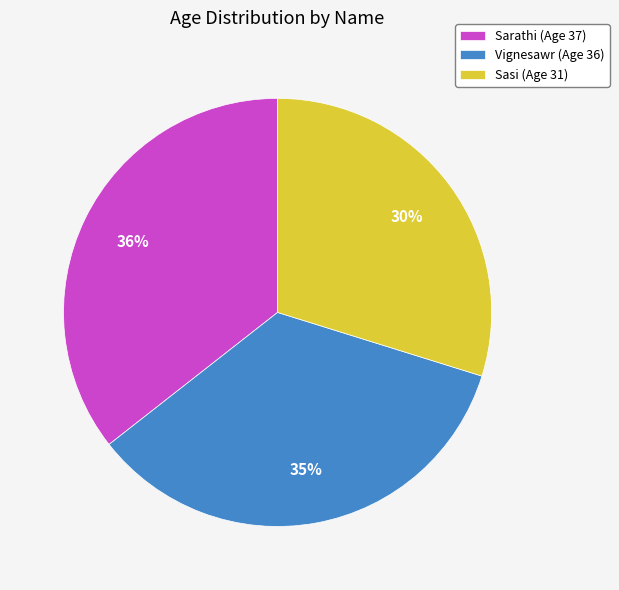

Which slice is the largest?

Sarathi